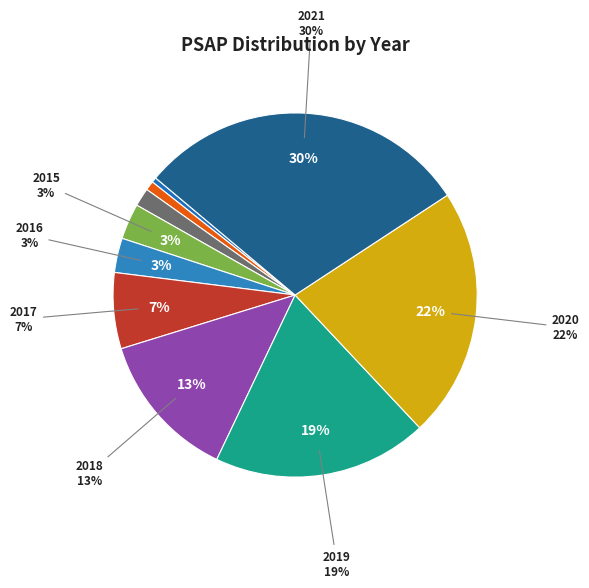

To the nearest percent, what is the average slice percentage?

10%